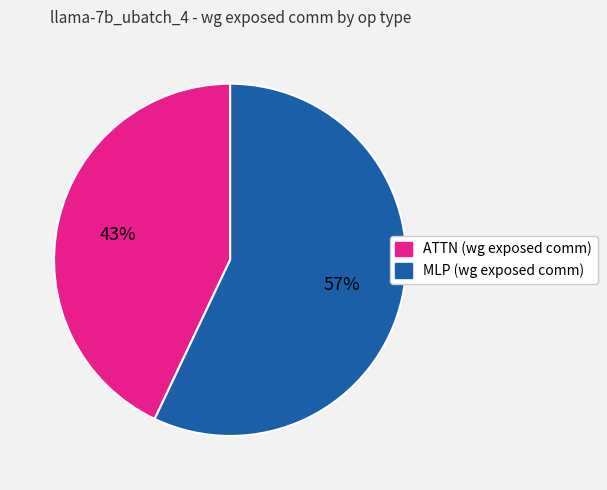

Does any single category account for the majority?

Yes